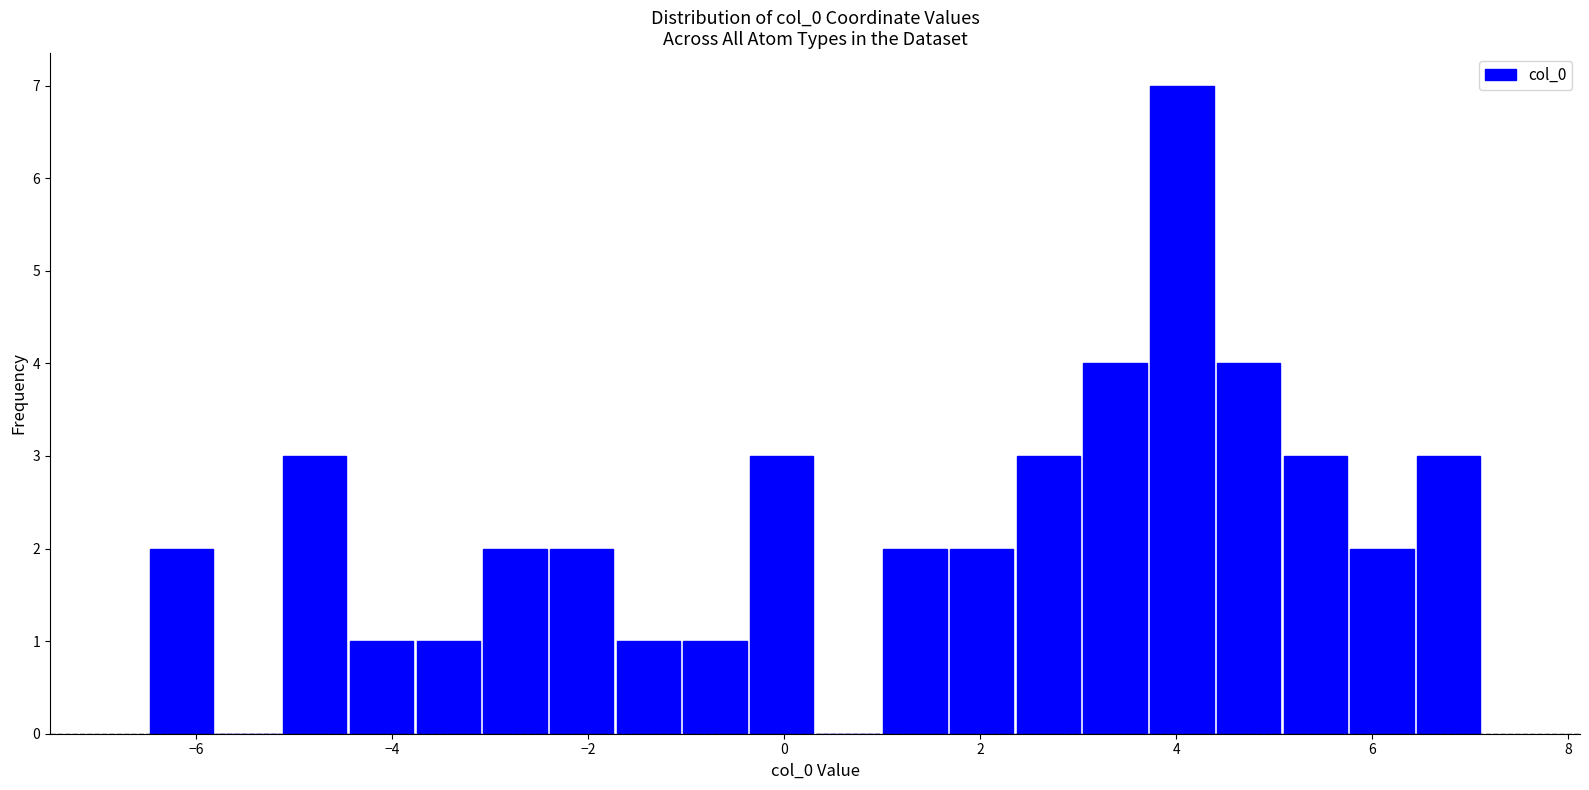

Around what value on the x-axis is the tallest bar? Give the approximate position of its centre, as read against the axis.

4.0